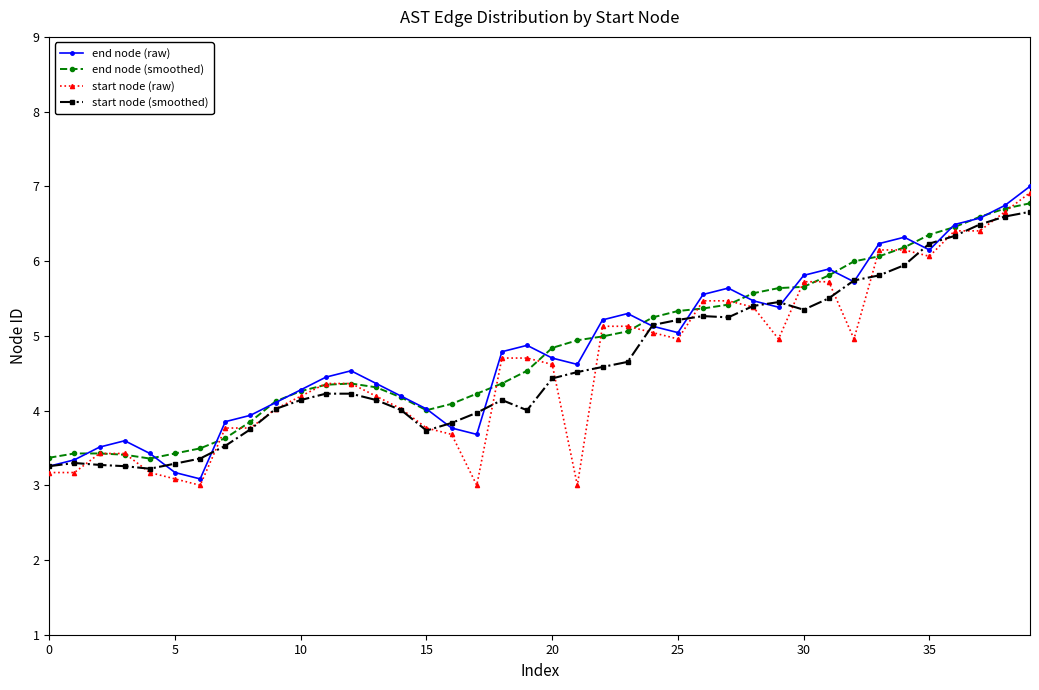

What is the greatest value displayed?

7.0